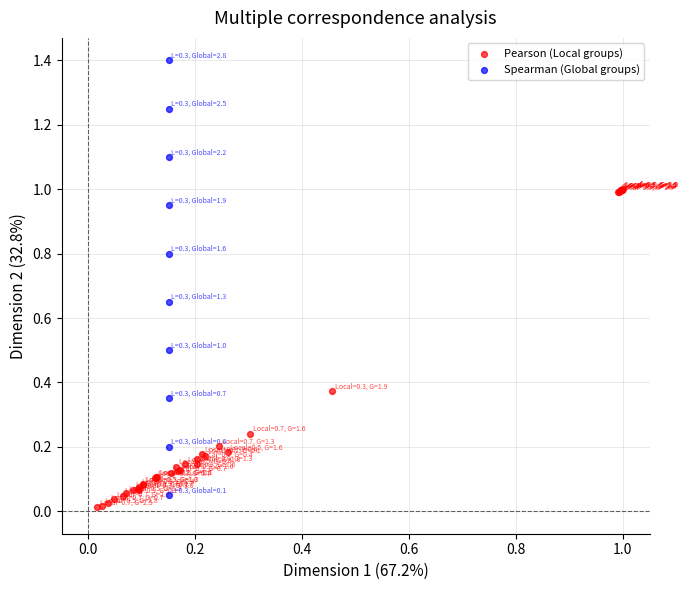

Which series has the largest Y range (max minus min)?

Spearman (Global groups)